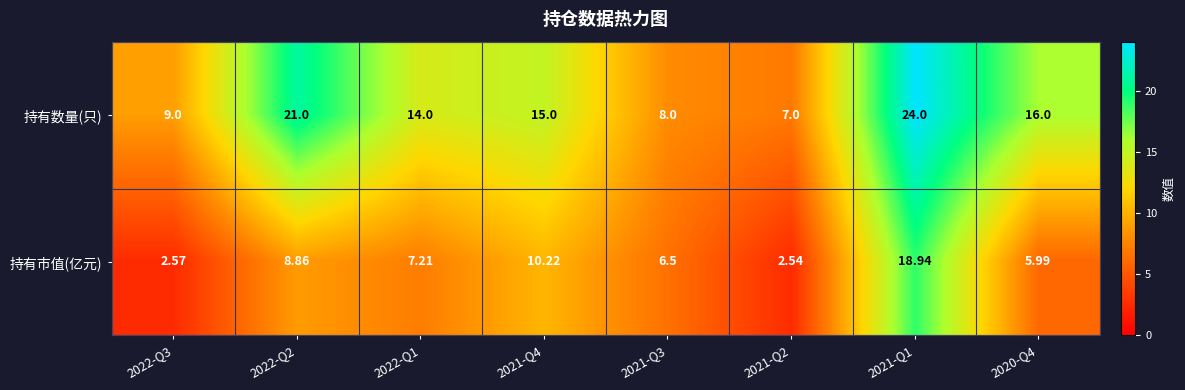

Which series has the largest total across all categories?

持有数量(只)